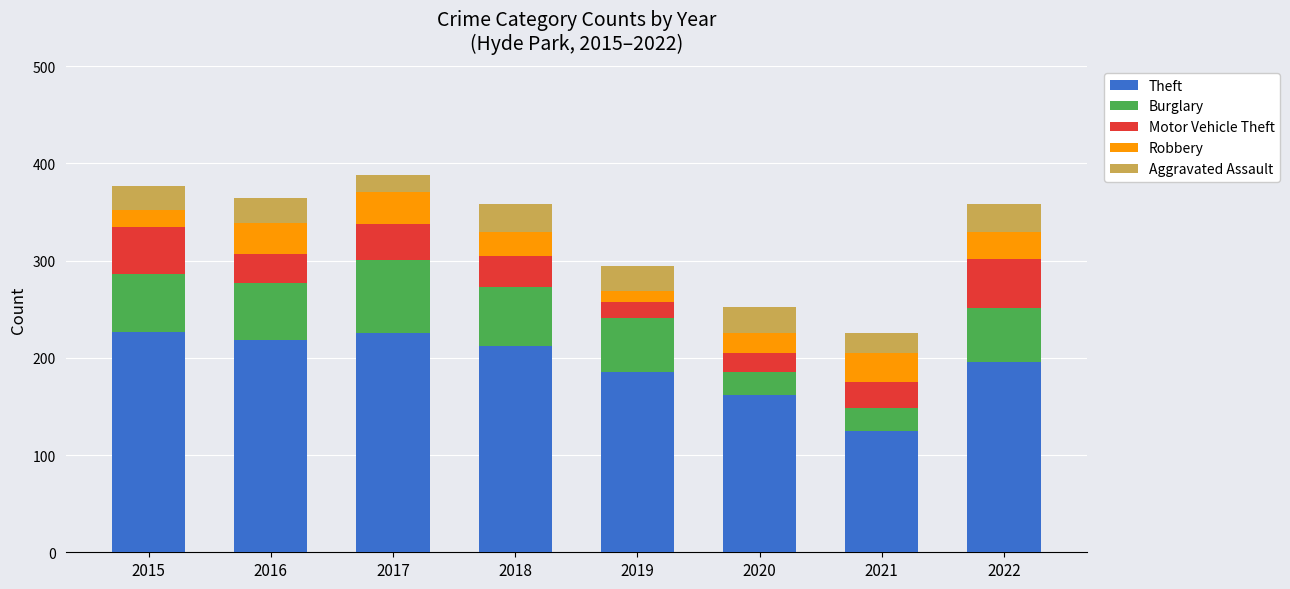

Count the number of data series in this chart.

5